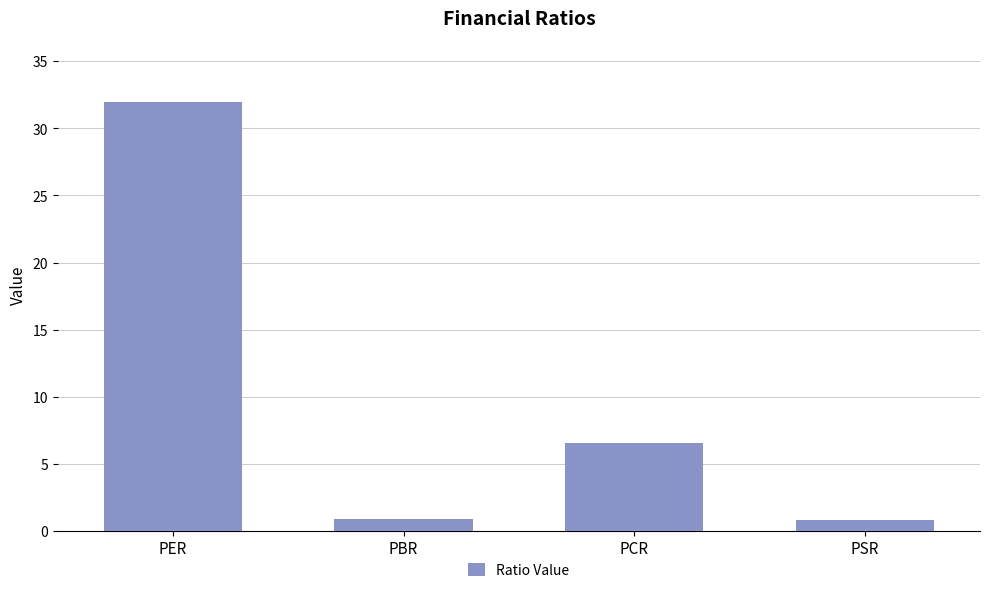

Reading left to right, list all the values displayed in this chart.

PER=31.9	PBR=0.8	PCR=6.5	PSR=0.8